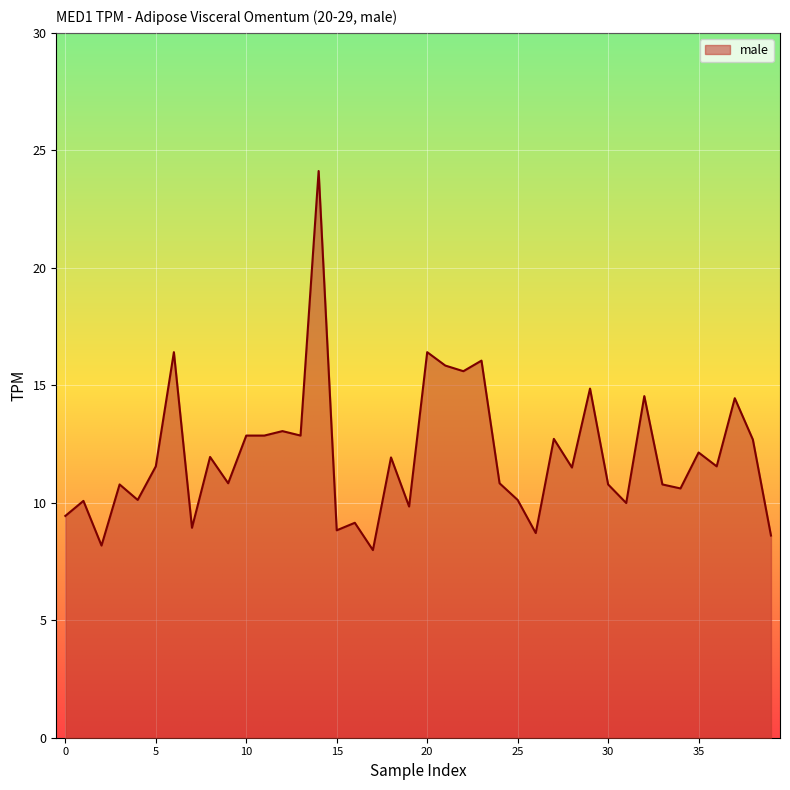

What is the greatest value displayed?

24.1